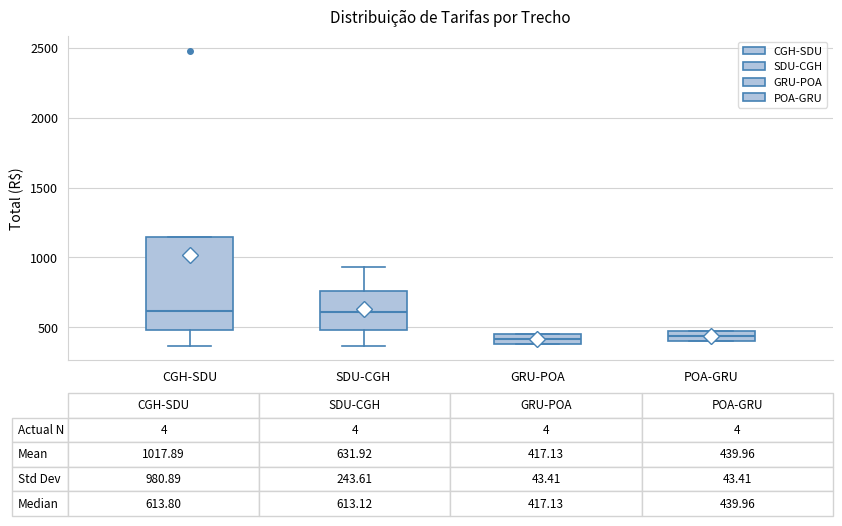

Comparing the boxes themselves (not the whiskers), which one is the tallest?

CGH-SDU